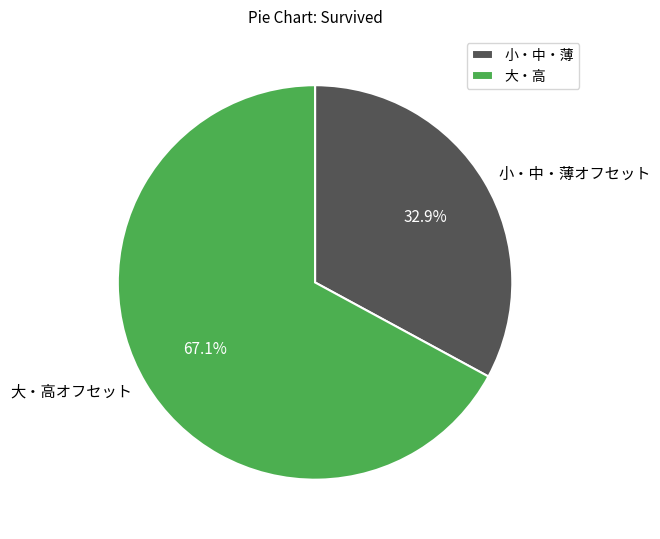

Count the number of slices in the pie.

2